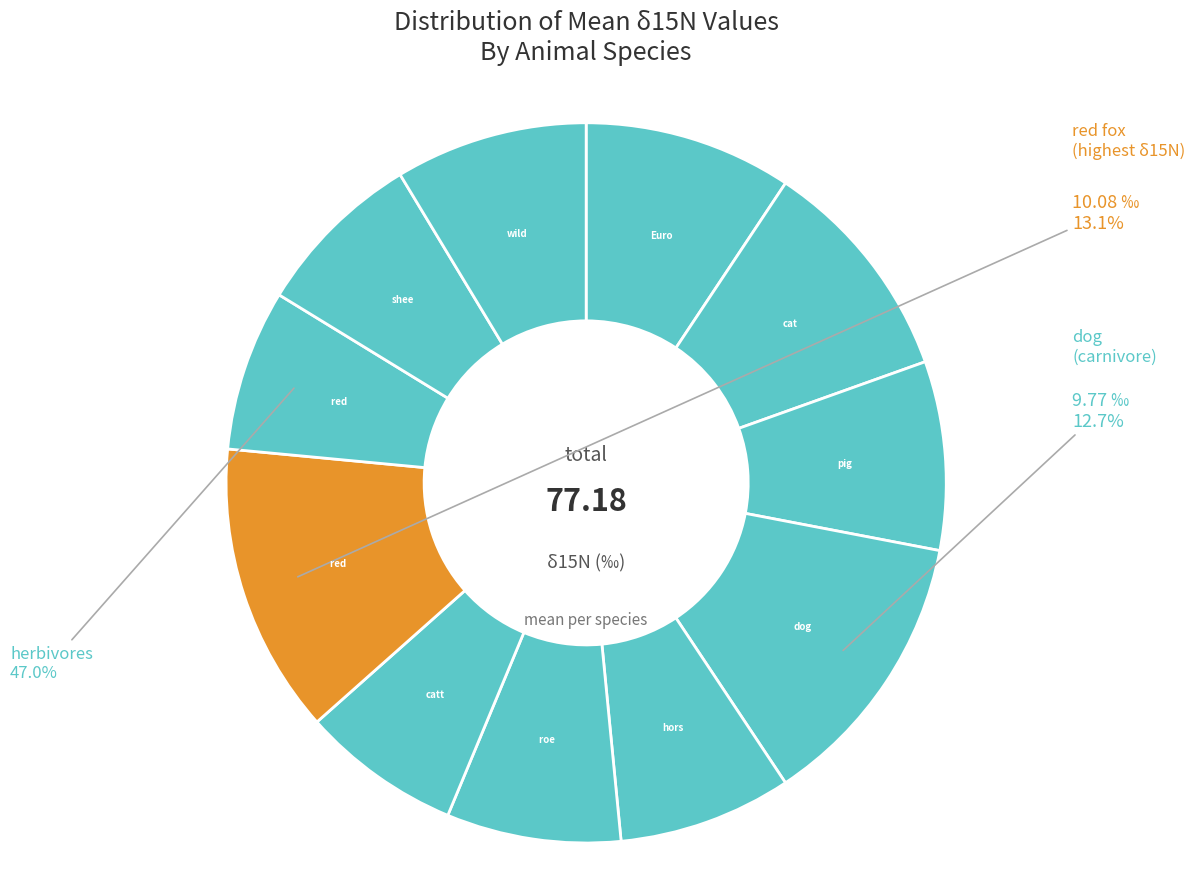

Rank the categories by value from lowest to highest.

cattle, red deer, sheep, horse, roe deer, pig, wild boar, European hare, cat, dog, red fox